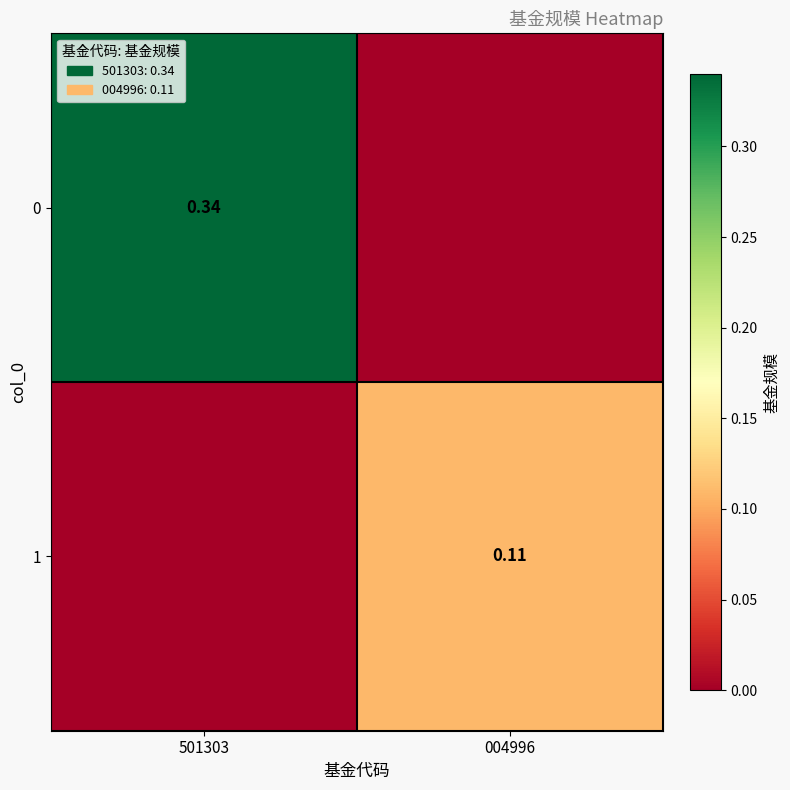

True or false: 0 has a value of 0.3 at 501303.

True